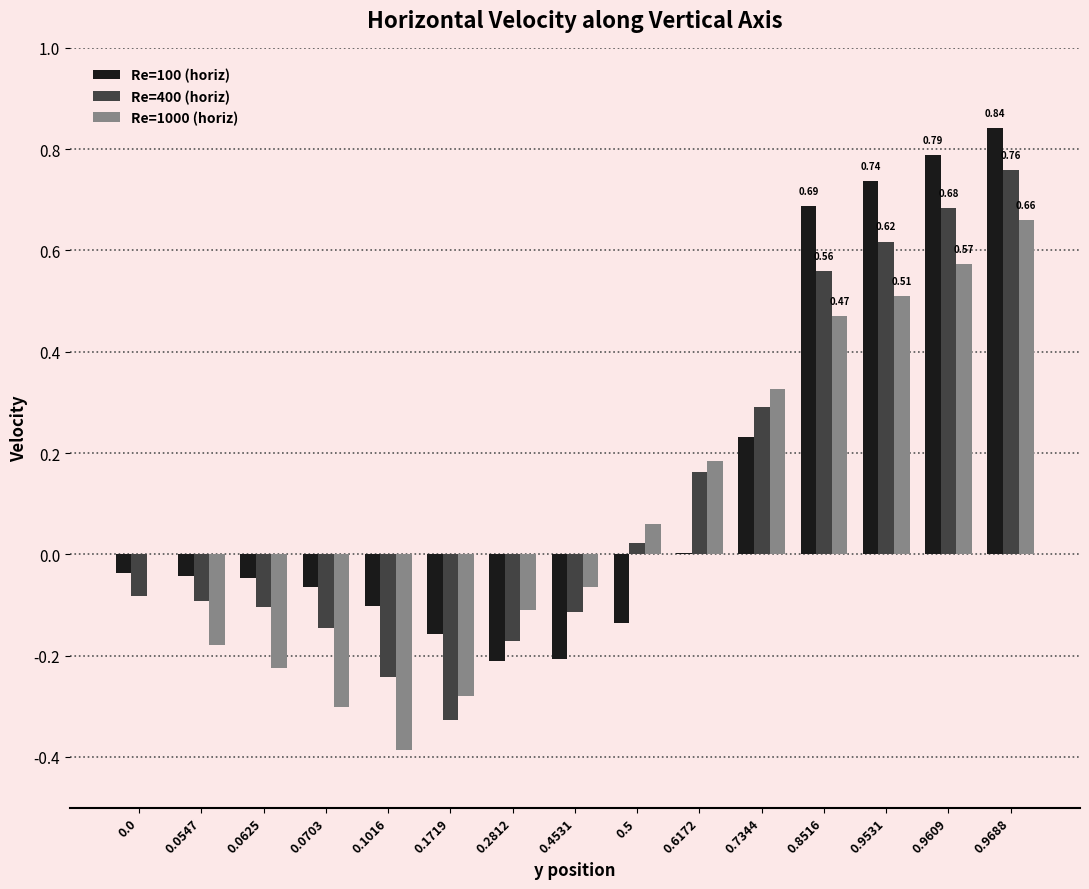

Between 0.1016 and 0.8516, which series saw the biggest shift?

Re=1000 (horiz)